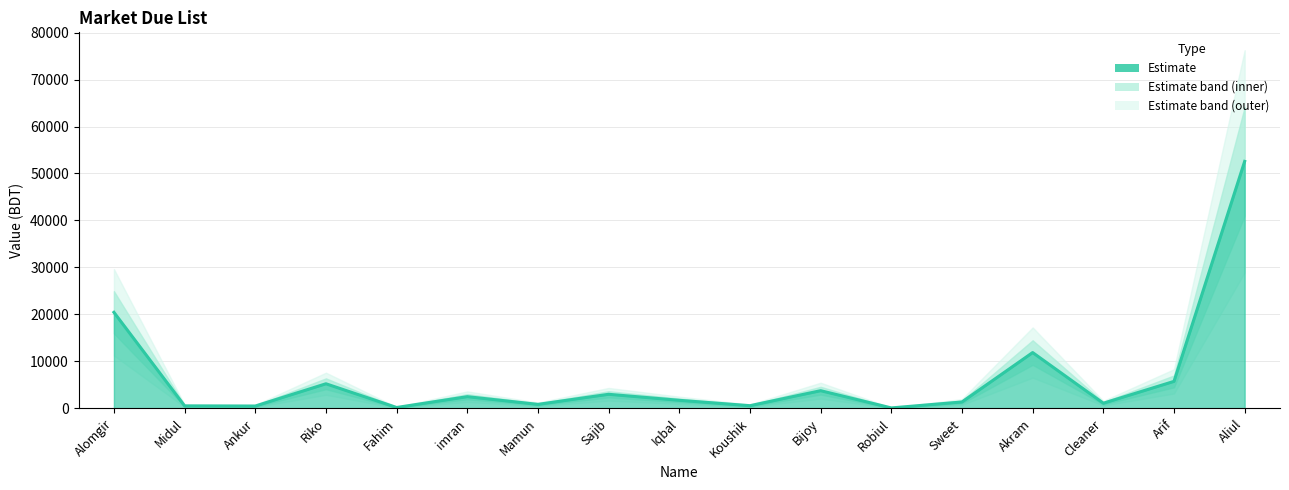

What is the label of the 10th point from the right?

Sajib